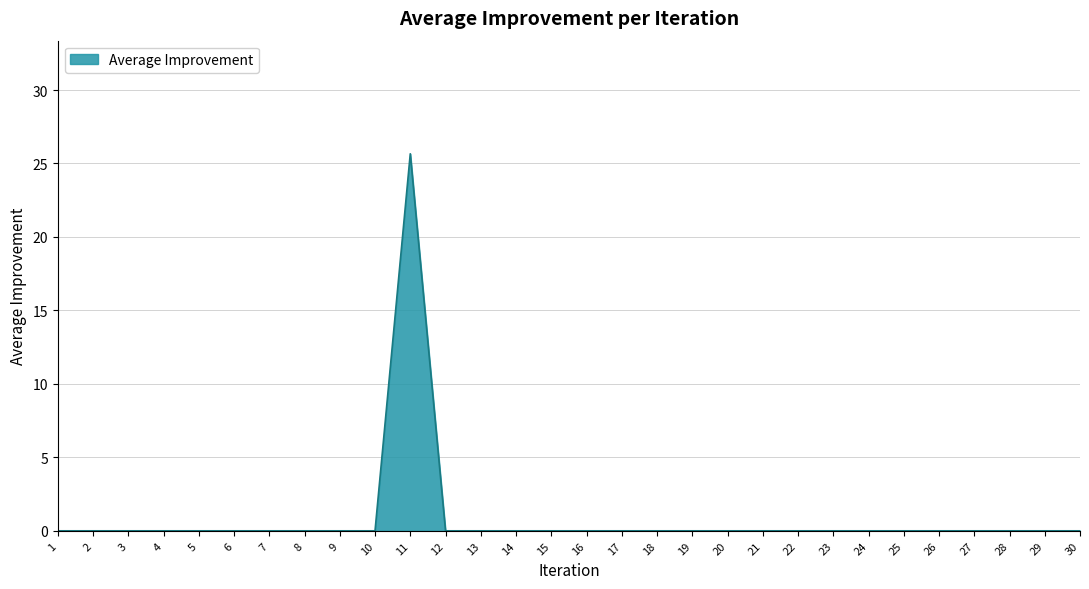

True or false: the data shows -13.3 at 10.

False